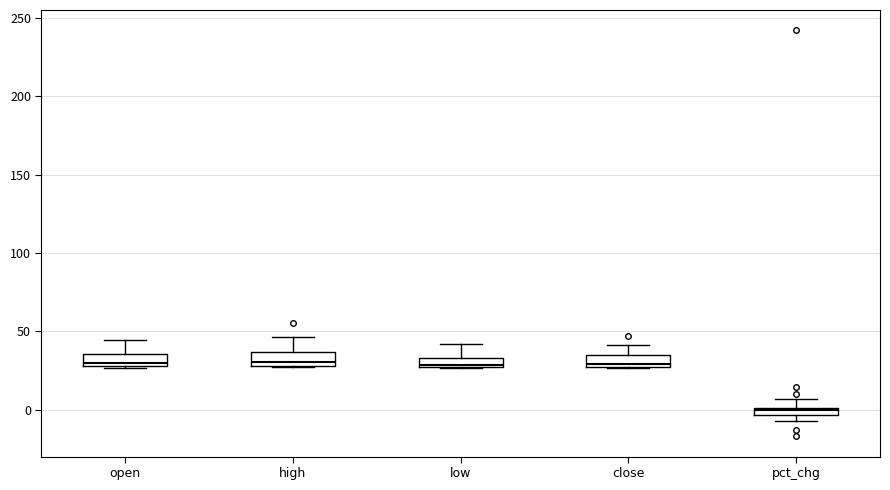

Where is the lower edge of the box for low on the y-axis? The values are not printed on the chart, so give them approximately, as read against the axis.

25